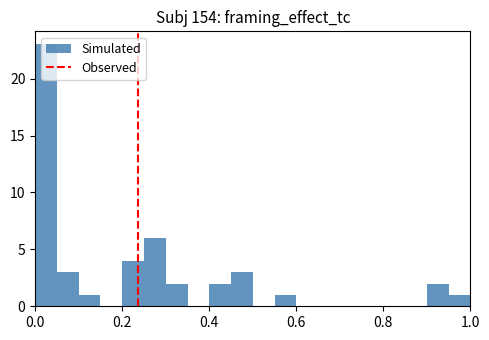

Read against the x-axis, roughly where is the centre of the tallest bar?

0.02